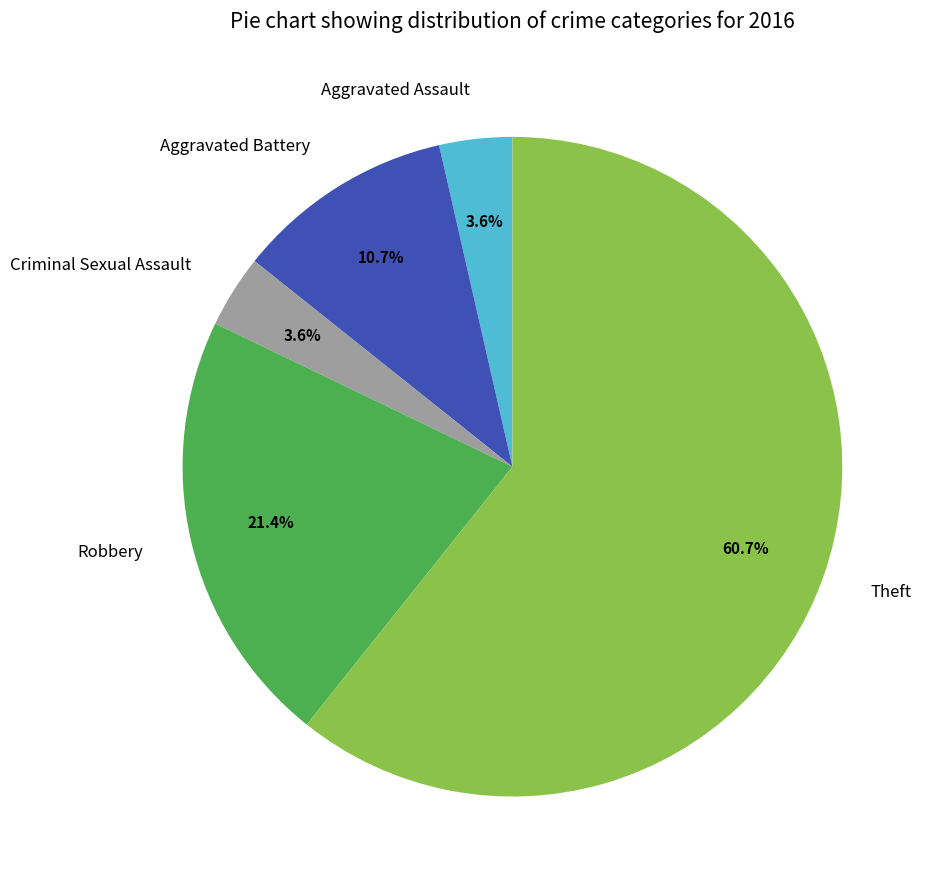

To the nearest percent, what is the average slice percentage?

20%